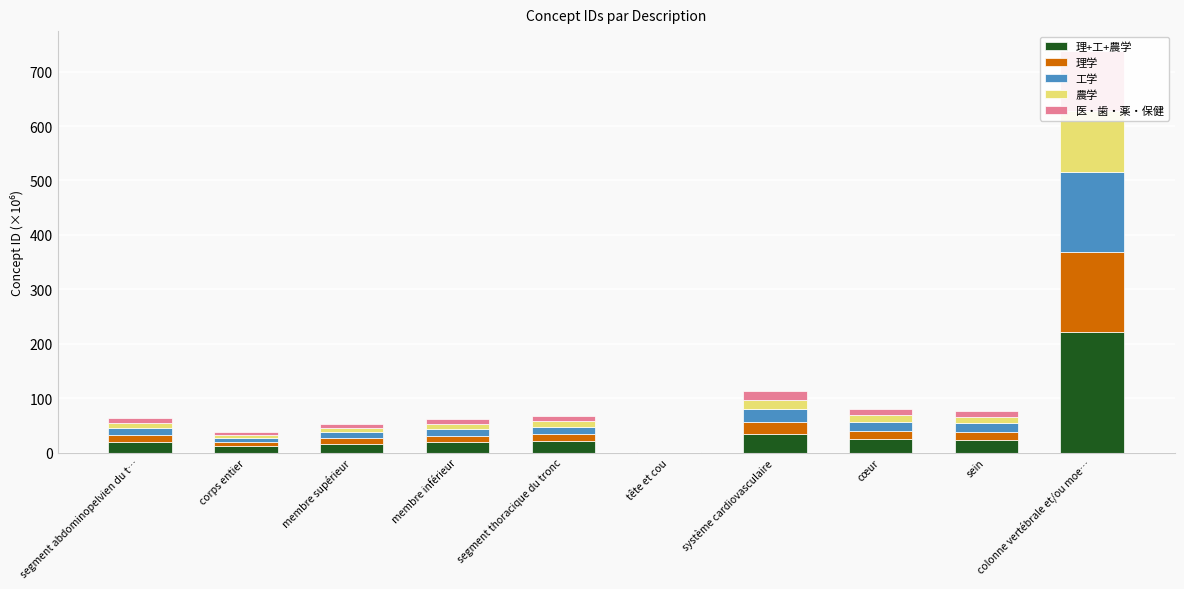

List the series in order of their peak value, lowest first.

農学, 医・歯・薬・保健, 理学, 工学, 理+工+農学